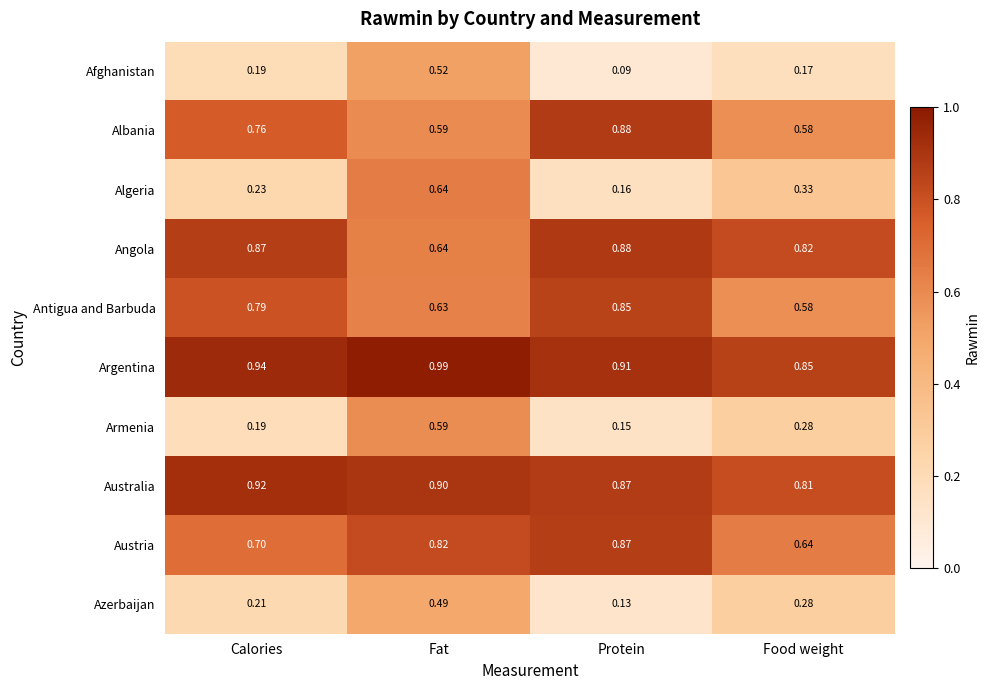

Is the value of Antigua and Barbuda at Protein greater than the value of Algeria at Food weight?

Yes